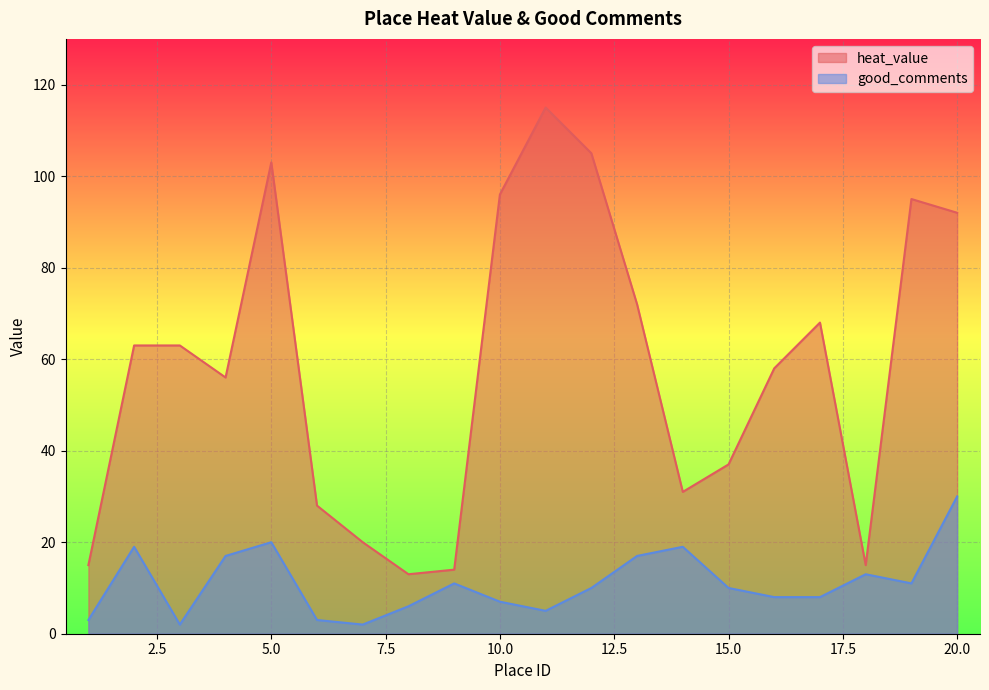

How many lines are shown in the chart?

2